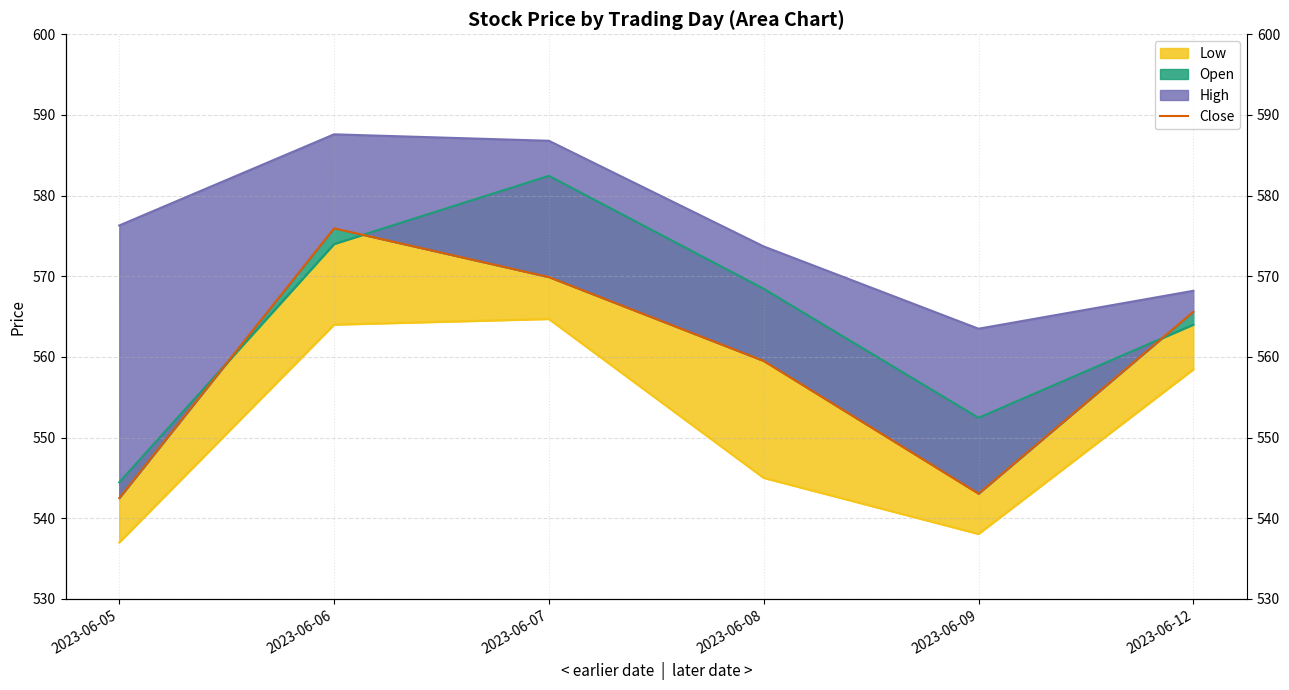

At 2023-06-05, list the series in order from largest to smallest.

High_line, Open_line, Close, Low_line